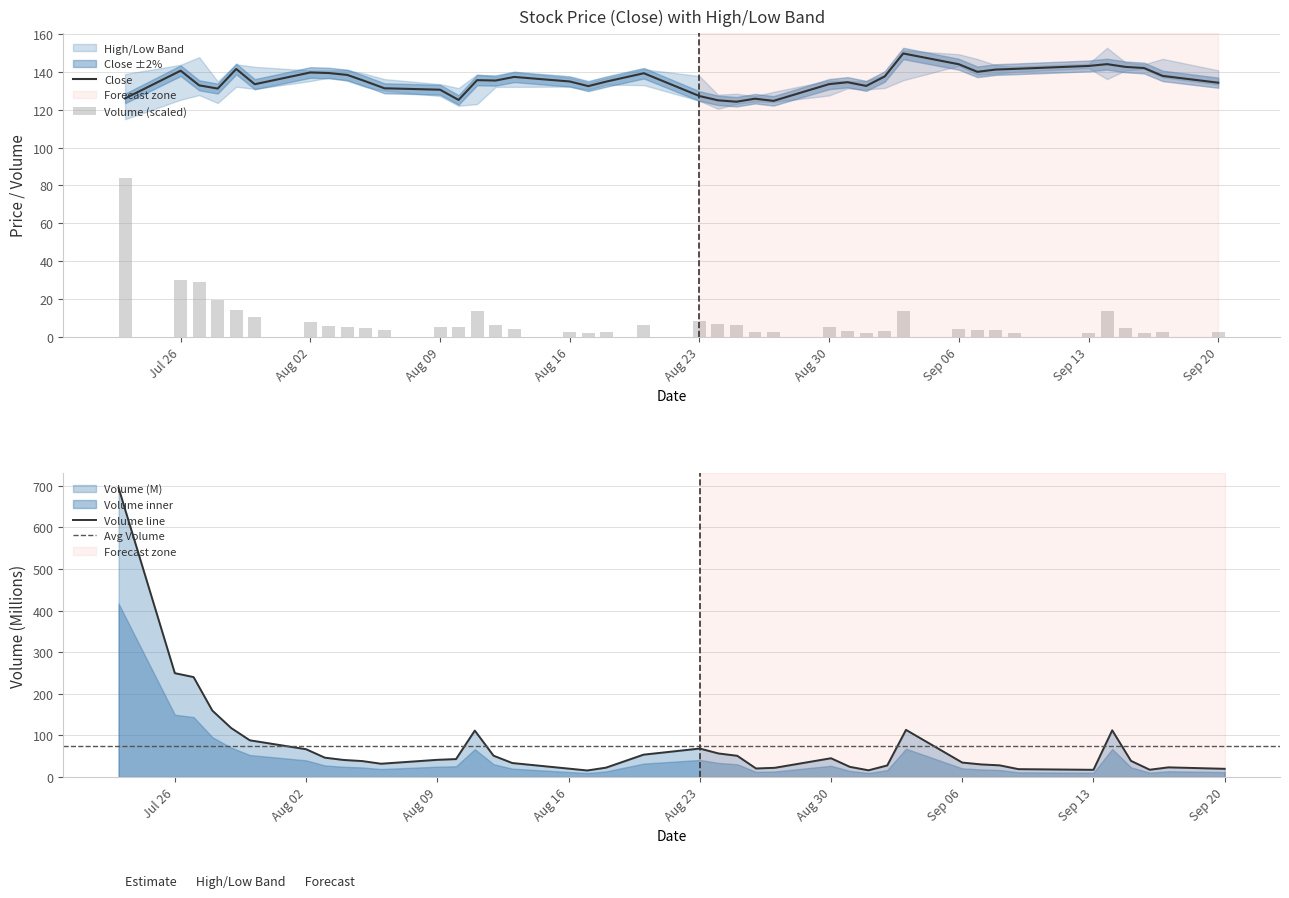

True or false: Close has a value of 144.1 at Sep 06.

True